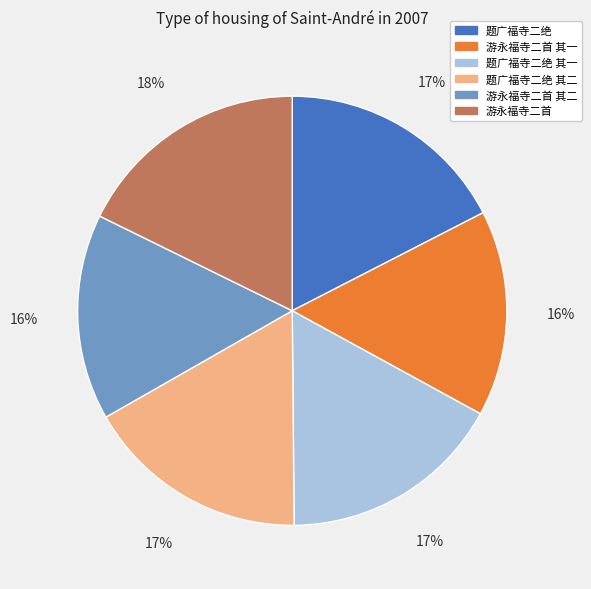

Is there any slice that represents more than half of the pie?

No